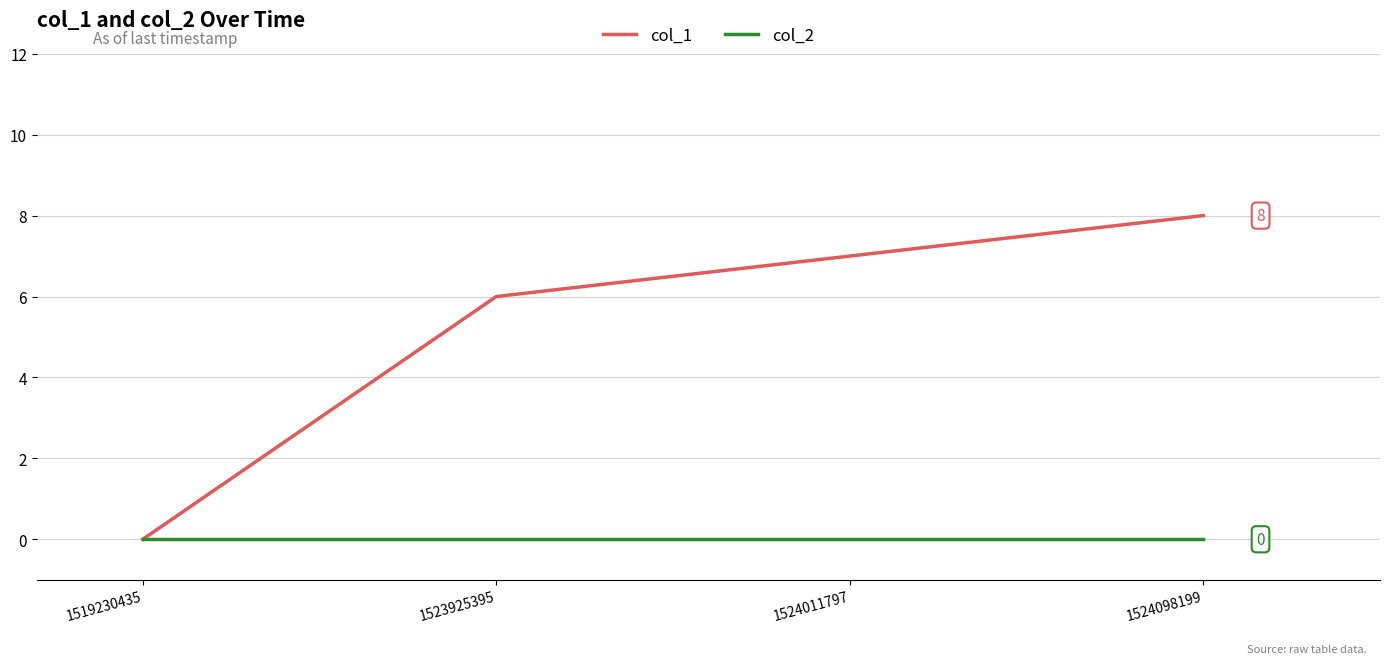

At which label does col_1 reach its peak?

1524098199